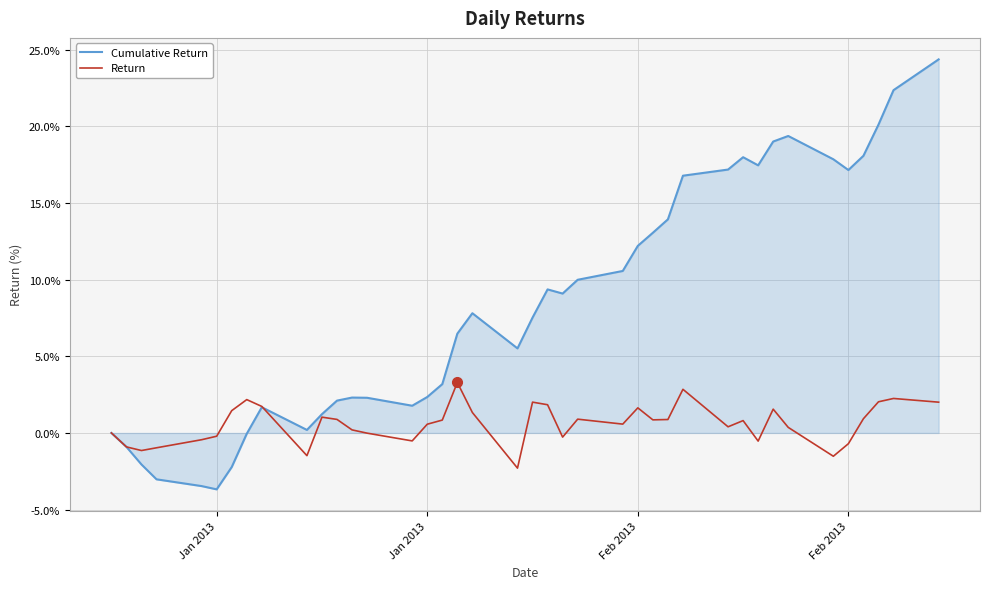

Which series has the largest total across all categories?

Cumulative Return